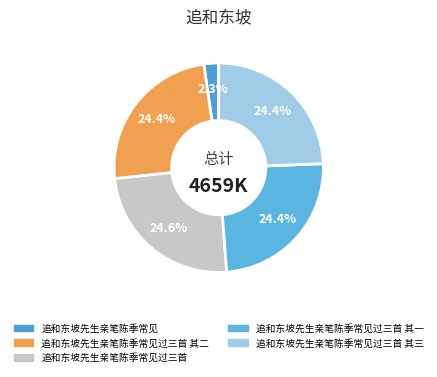

The 追和东坡先生亲笔陈季常见 slice represents 2% of the pie. True or false?

True